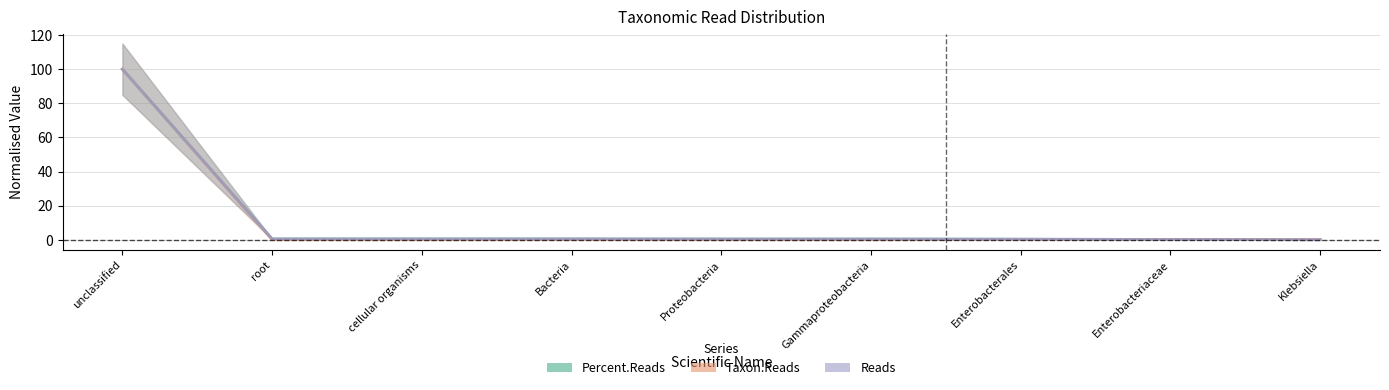

List the series in order of their peak value, lowest first.

Percent.Reads, Taxon.Reads, Reads